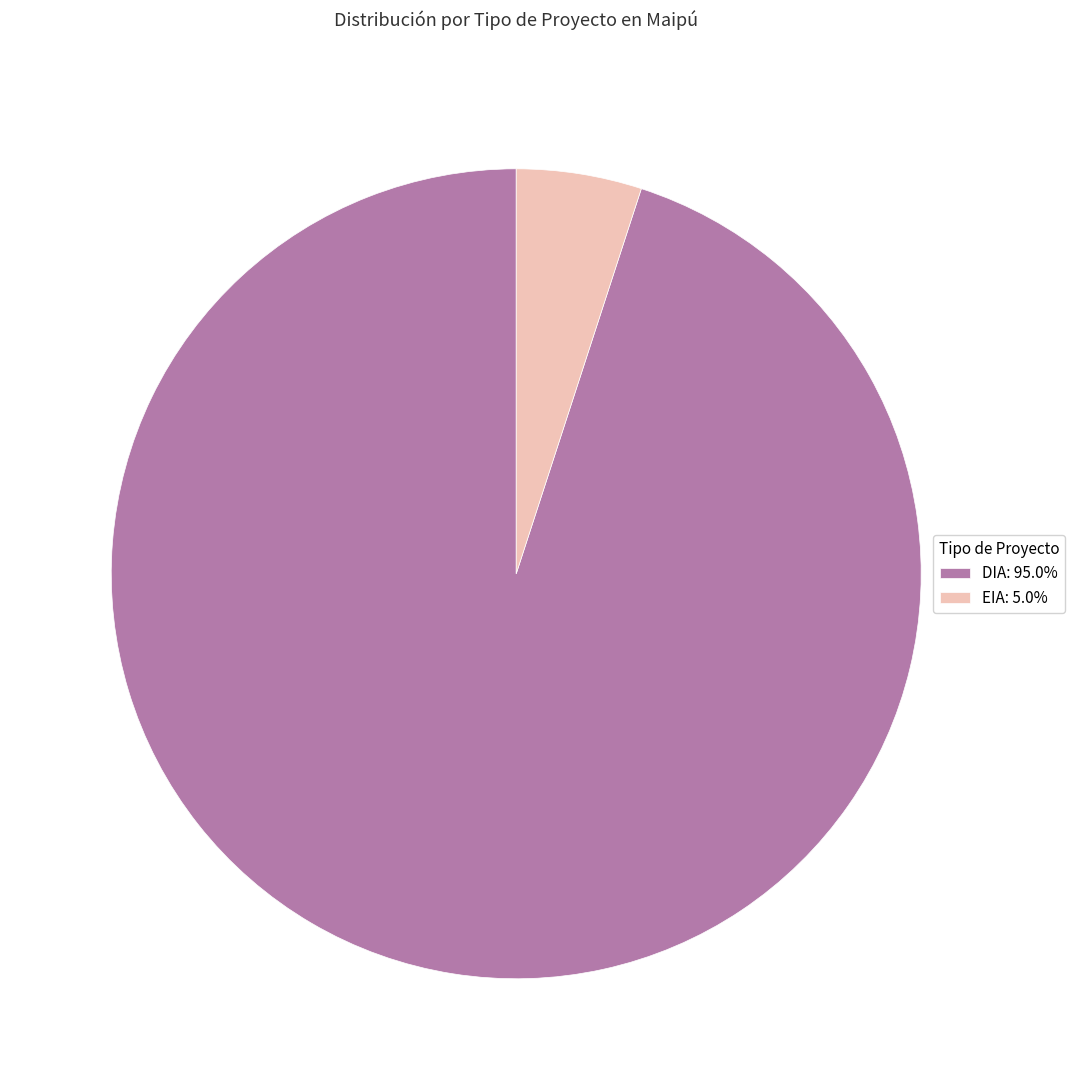

Is EIA: 5.0% the majority of the pie?

No